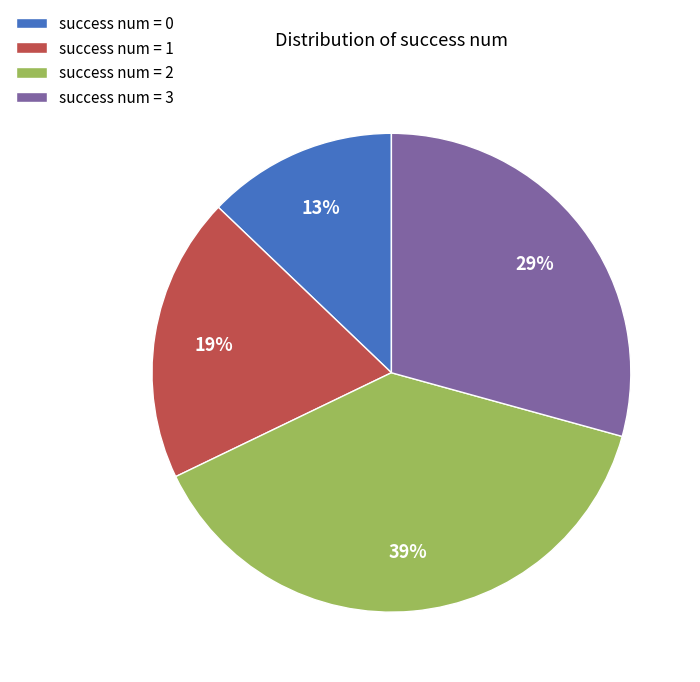

Which slice is the largest?

success num = 2